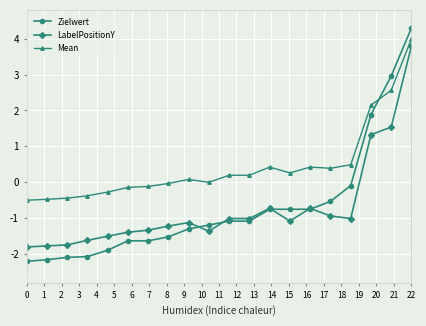

True or false: Mean has more than 0 interior local peaks.

True